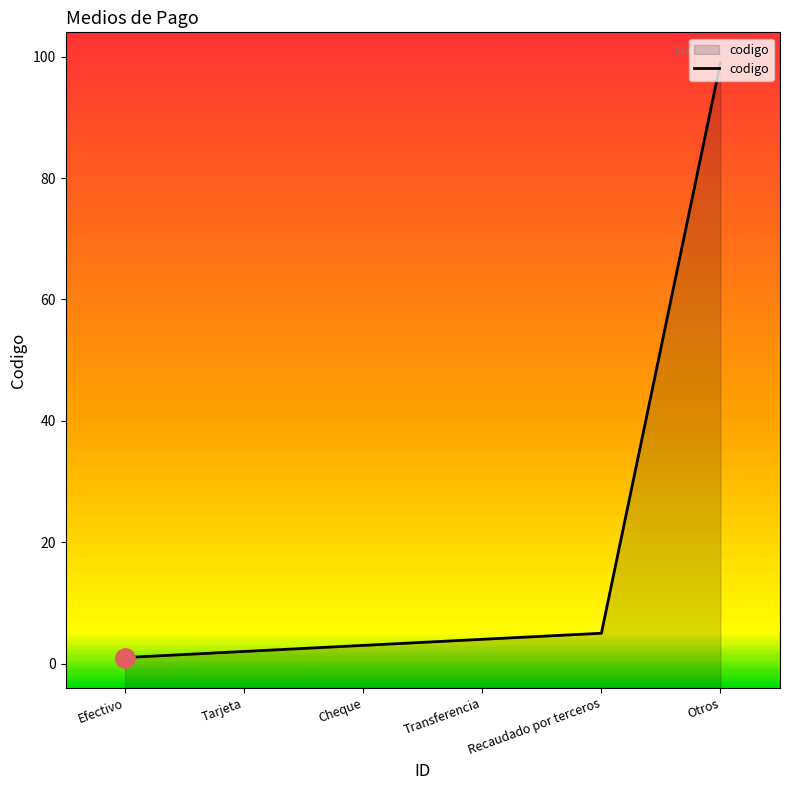

Rank the categories by value from lowest to highest.

Efectivo, Tarjeta, Cheque, Transferencia, Recaudado por terceros, Otros